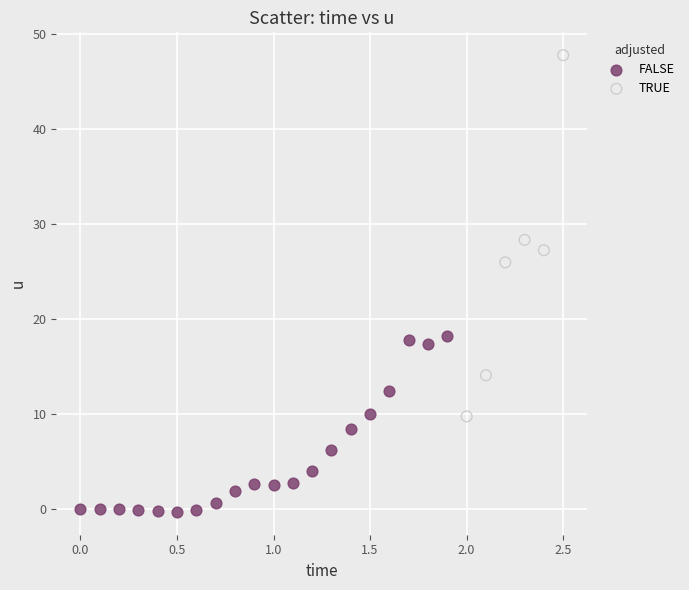

What are all the series names shown in the legend?

FALSE, TRUE